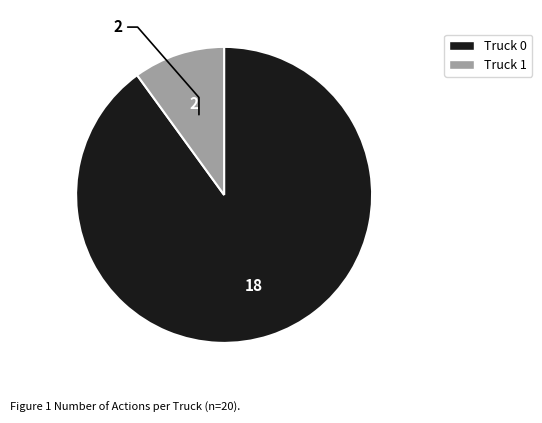

Which slice is the largest?

Truck 0